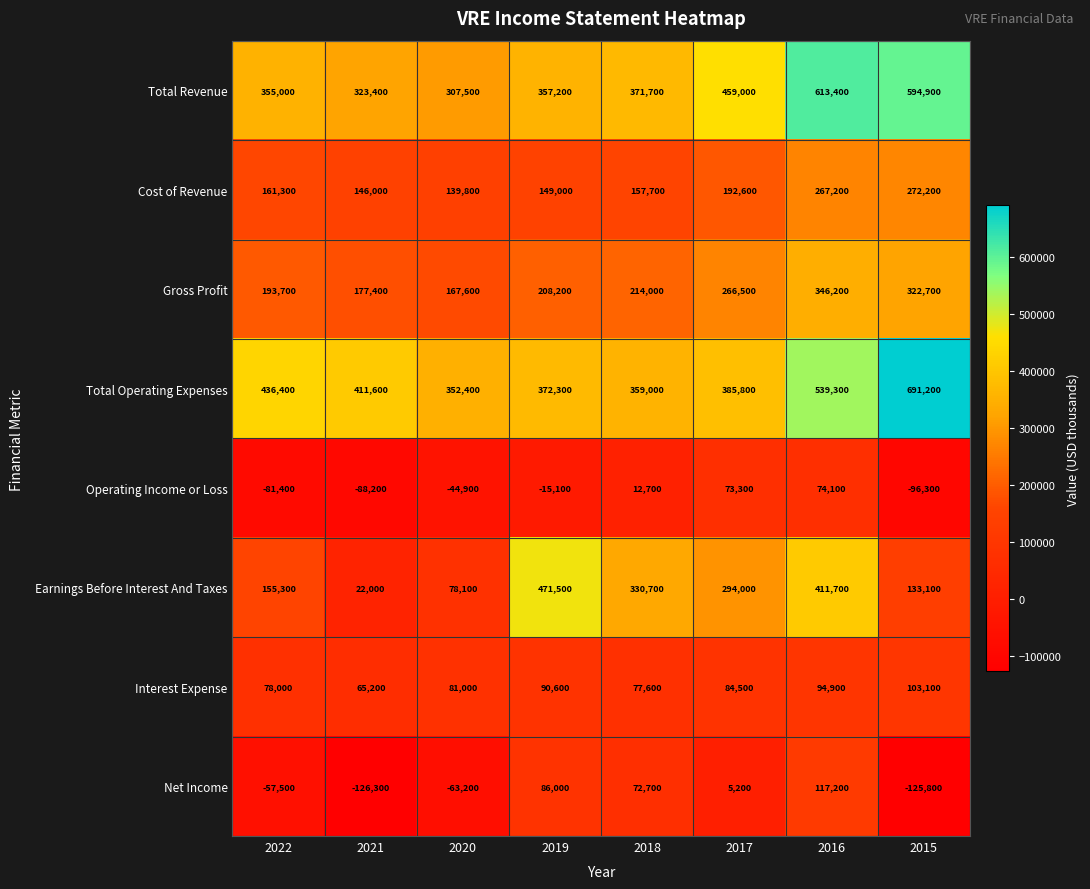

What is the minimum value shown in the chart?

-126300